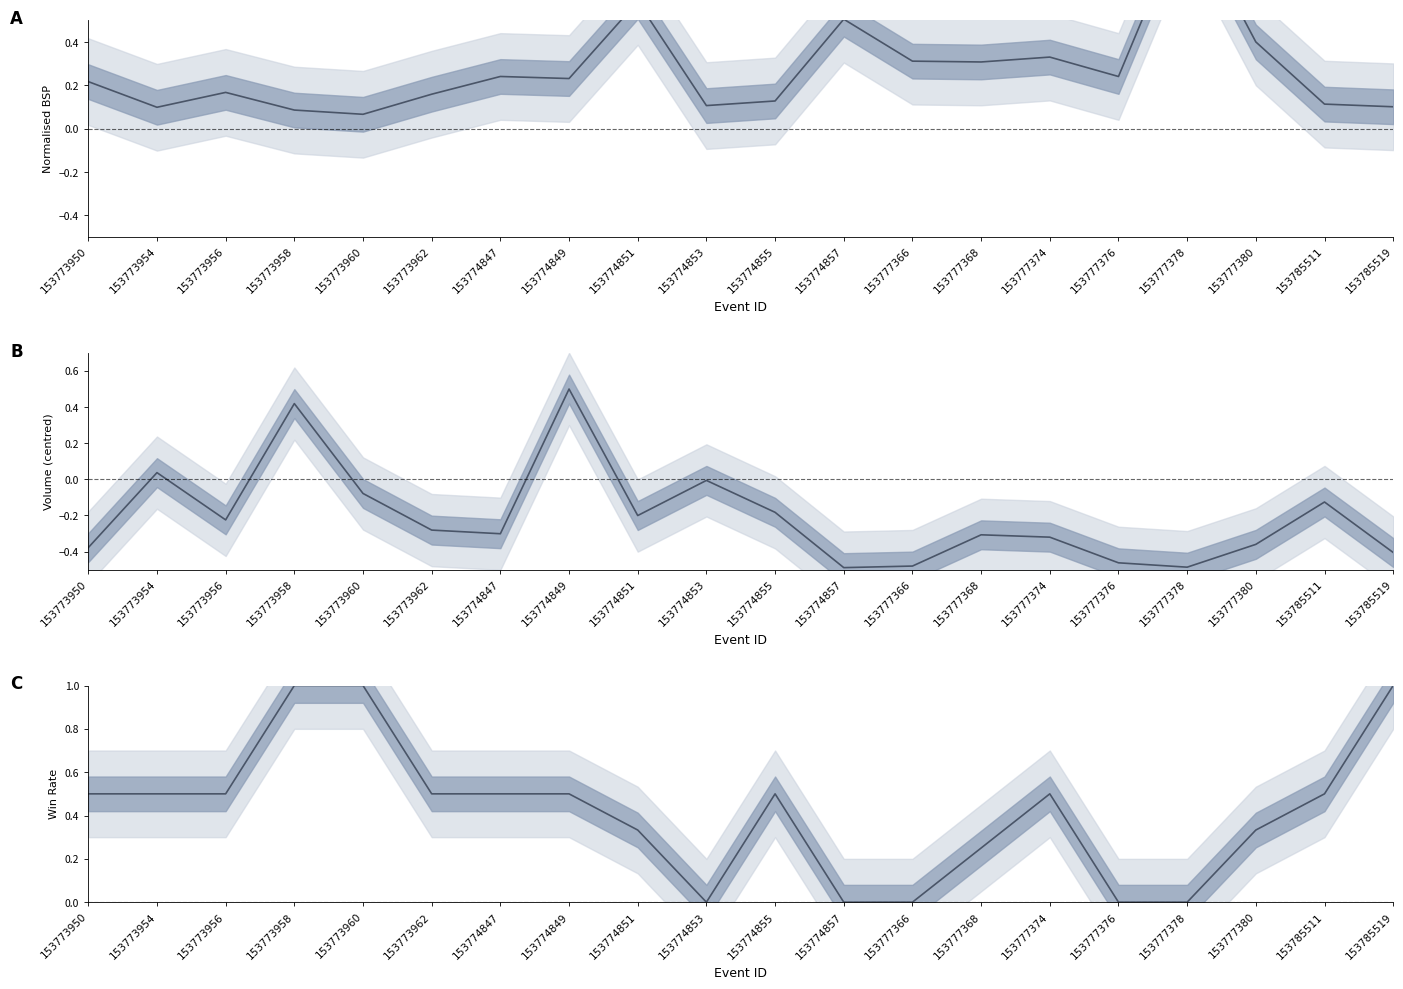

Reading right to left, list all the values displayed in this chart.

Normalised BSP: 153785519=0.1	153785511=0.1	153777380=0.4	153777378=1.0	153777376=0.2	153777374=0.3	153777368=0.3	153777366=0.3	153774857=0.5	153774855=0.1	153774853=0.1	153774851=0.6	153774849=0.2	153774847=0.2	153773962=0.2	153773960=0.1	153773958=0.1	153773956=0.2	153773954=0.1	153773950=0.2
Volume (centred): 153785519=-0.4	153785511=-0.1	153777380=-0.4	153777378=-0.5	153777376=-0.5	153777374=-0.3	153777368=-0.3	153777366=-0.5	153774857=-0.5	153774855=-0.2	153774853=-0.0	153774851=-0.2	153774849=0.5	153774847=-0.3	153773962=-0.3	153773960=-0.1	153773958=0.4	153773956=-0.2	153773954=0.0	153773950=-0.4
Win Rate: 153785519=1.0	153785511=0.5	153777380=0.3	153777378=0.0	153777376=0.0	153777374=0.5	153777368=0.2	153777366=0.0	153774857=0.0	153774855=0.5	153774853=0.0	153774851=0.3	153774849=0.5	153774847=0.5	153773962=0.5	153773960=1.0	153773958=1.0	153773956=0.5	153773954=0.5	153773950=0.5